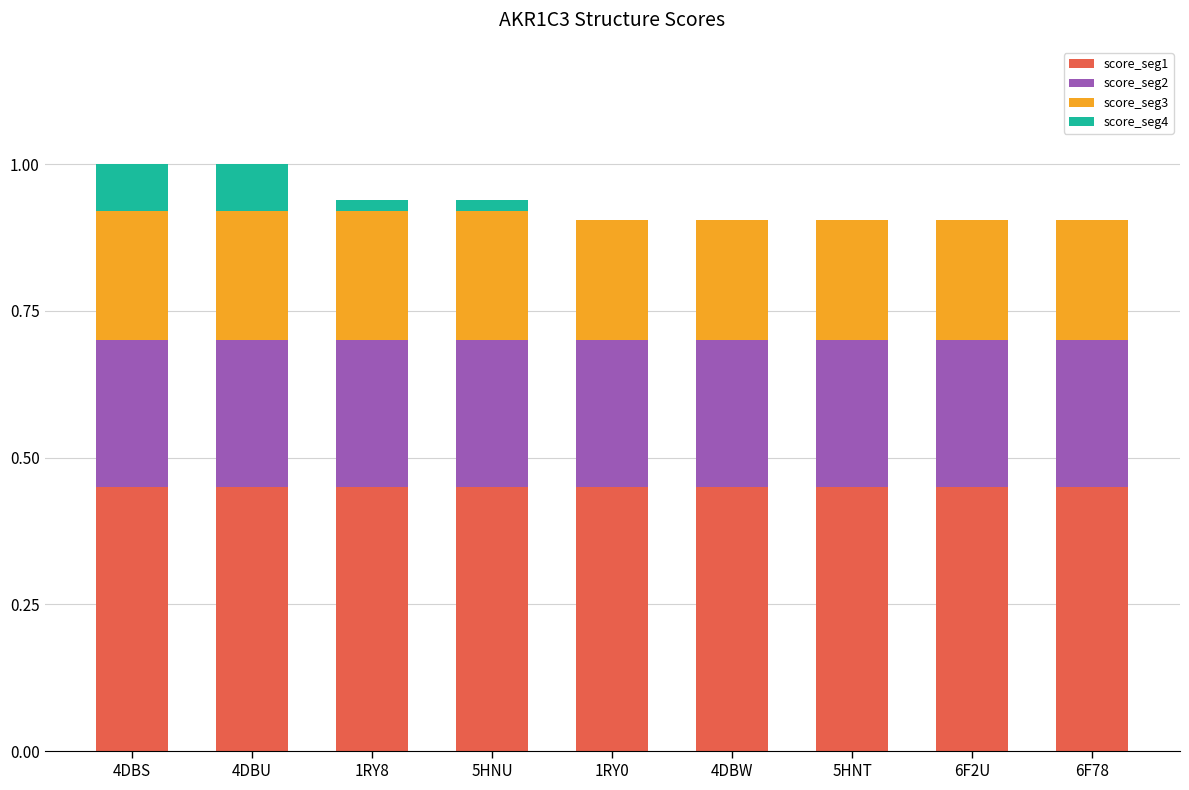

Are the bars grouped side by side (vs. stacked)?

No